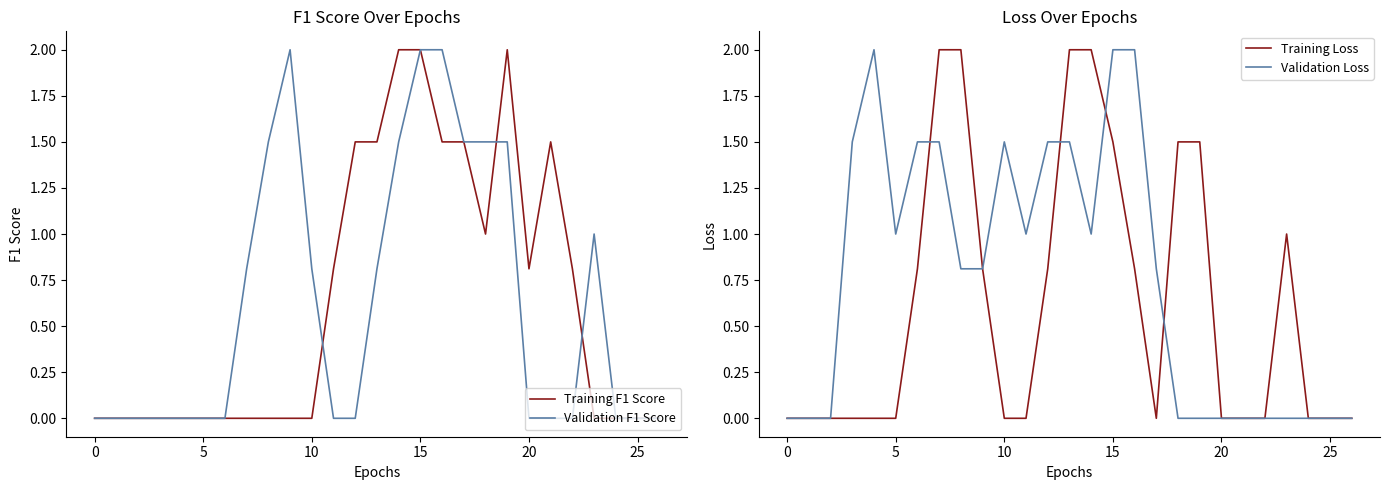

Reading left to right, extract all data points from this chart.

Training F1 Score: 0.0	0.0	0.0	0.0	0.0	0.0	0.0	0.0	0.0	0.0	0.0	0.8	1.5	1.5	2.0	2.0	1.5	1.5	1.0	2.0	0.8	1.5	0.8	0.0	0.0	0.0	0.0
Validation F1 Score: 0.0	0.0	0.0	0.0	0.0	0.0	0.0	0.8	1.5	2.0	0.8	0.0	0.0	0.8	1.5	2.0	2.0	1.5	1.5	1.5	0.0	0.0	0.0	1.0	0.0	0.0	0.0
Training Loss: 0.0	0.0	0.0	0.0	0.0	0.0	0.8	2.0	2.0	0.8	0.0	0.0	0.8	2.0	2.0	1.5	0.8	0.0	1.5	1.5	0.0	0.0	0.0	1.0	0.0	0.0	0.0
Validation Loss: 0.0	0.0	0.0	1.5	2.0	1.0	1.5	1.5	0.8	0.8	1.5	1.0	1.5	1.5	1.0	2.0	2.0	0.8	0.0	0.0	0.0	0.0	0.0	0.0	0.0	0.0	0.0